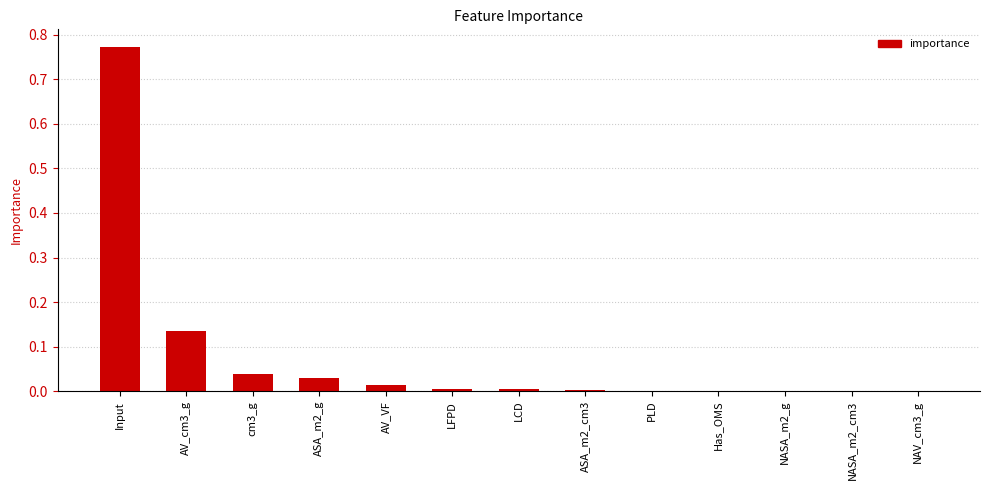

Which label corresponds to the largest value in the chart?

Input